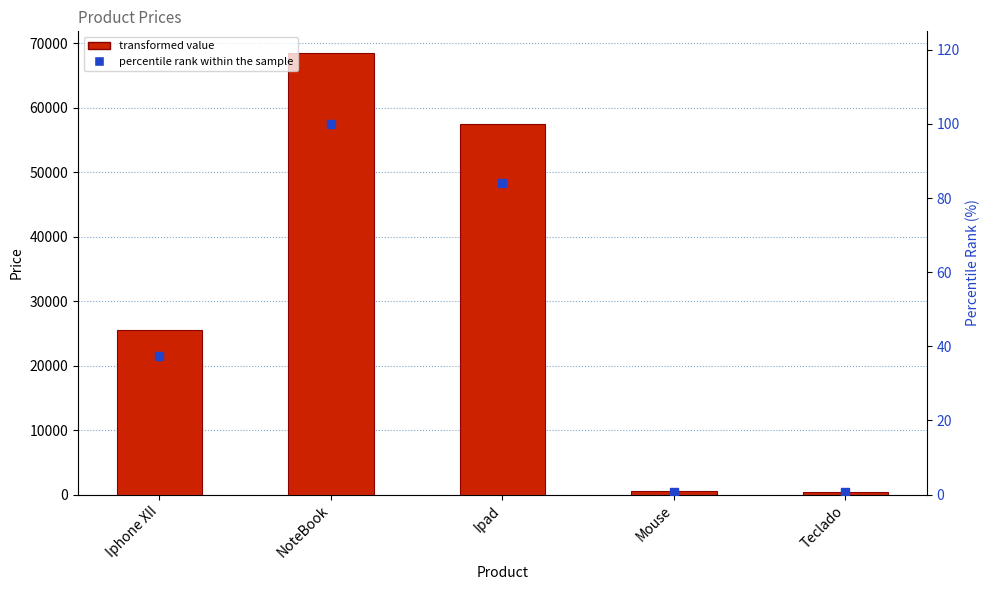

Which series contains the lowest Y value?

percentile rank within the sample